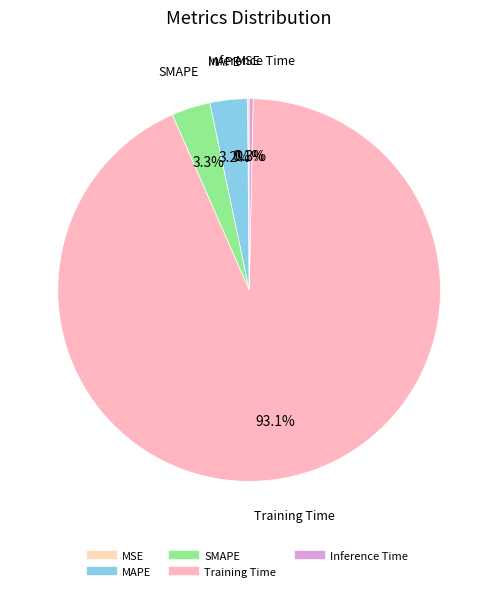

What is the largest slice in the pie chart?

Training Time